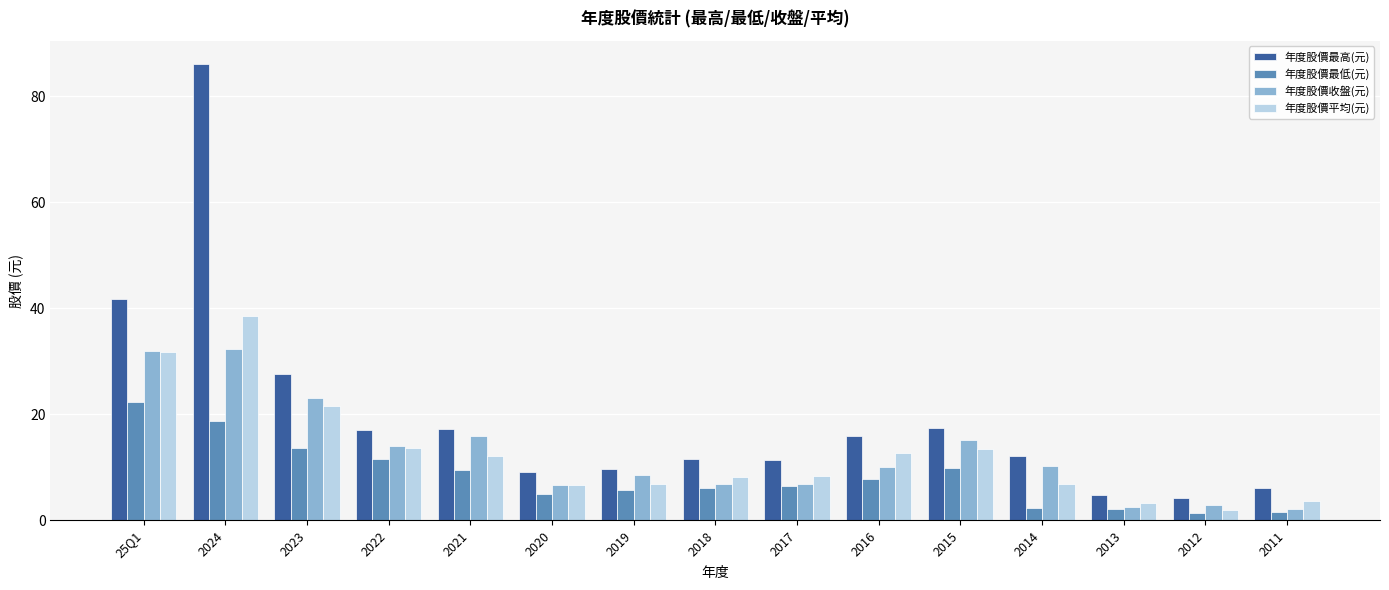

What is the label of the 5th bar from the left?

2021